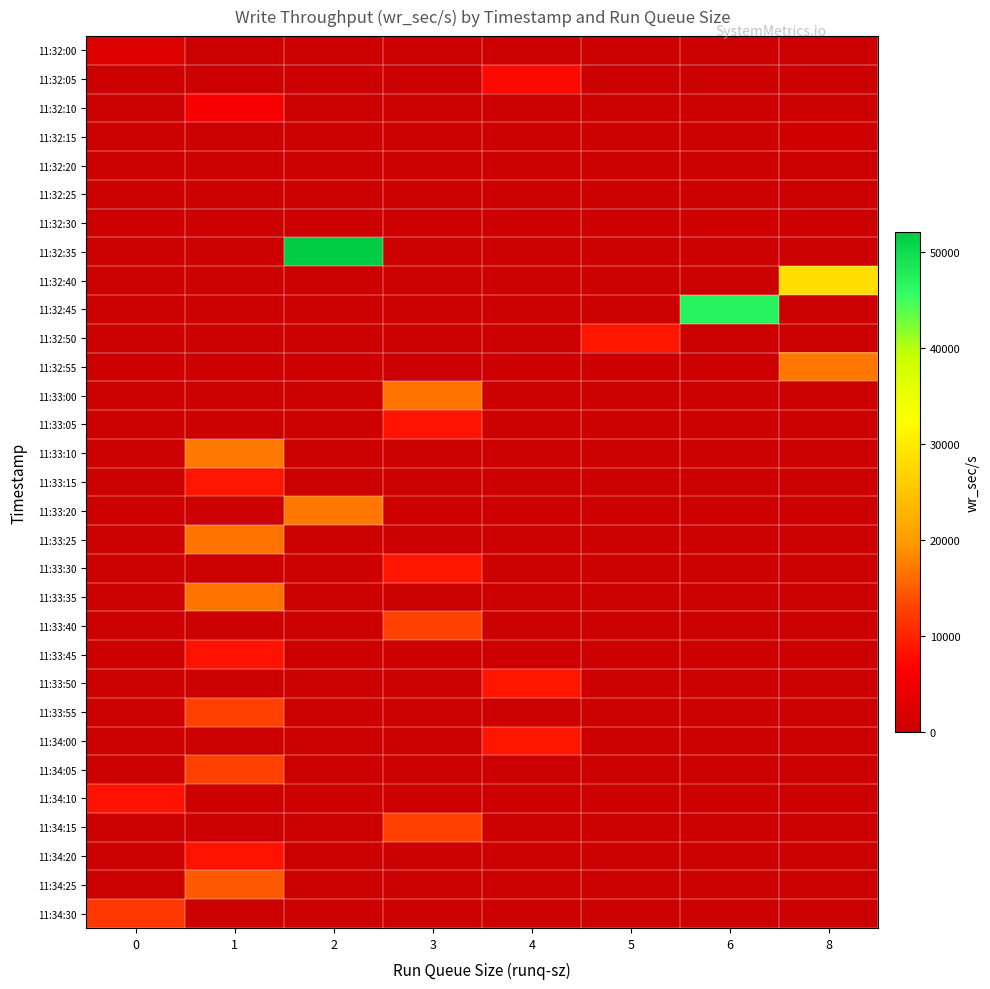

Reading left to right, extract all data points from this chart.

row_0: 0=2409.6	1=0.0	2=0.0	3=0.0	4=0.0	5=0.0	6=0.0	8=0.0
row_1: 0=0.0	1=0.0	2=0.0	3=0.0	4=7425.6	5=0.0	6=0.0	8=0.0
row_2: 0=0.0	1=5689.6	2=0.0	3=0.0	4=0.0	5=0.0	6=0.0	8=0.0
row_3: 0=0.0	1=0.0	2=0.0	3=0.0	4=0.0	5=0.0	6=0.0	8=561.6
row_4: 0=0.0	1=0.0	2=0.0	3=0.0	4=0.0	5=0.0	6=0.0	8=206.4
row_5: 0=0.0	1=0.0	2=0.0	3=0.0	4=0.0	5=200.0	6=0.0	8=0.0
row_6: 0=0.0	1=0.0	2=0.0	3=0.0	4=0.0	5=0.0	6=435.2	8=0.0
row_7: 0=0.0	1=0.0	2=52054.4	3=0.0	4=0.0	5=0.0	6=0.0	8=0.0
row_8: 0=0.0	1=0.0	2=0.0	3=0.0	4=0.0	5=0.0	6=0.0	8=28459.2
row_9: 0=0.0	1=0.0	2=0.0	3=0.0	4=0.0	5=0.0	6=46972.8	8=0.0
row_10: 0=0.0	1=0.0	2=0.0	3=0.0	4=0.0	5=8568.0	6=0.0	8=0.0
row_11: 0=0.0	1=0.0	2=0.0	3=0.0	4=0.0	5=0.0	6=0.0	8=16937.6
row_12: 0=0.0	1=0.0	2=0.0	3=16827.2	4=0.0	5=0.0	6=0.0	8=0.0
row_13: 0=0.0	1=0.0	2=0.0	3=8518.4	4=0.0	5=0.0	6=0.0	8=0.0
row_14: 0=0.0	1=17283.2	2=0.0	3=0.0	4=0.0	5=0.0	6=0.0	8=0.0
row_15: 0=0.0	1=8558.4	2=0.0	3=0.0	4=0.0	5=0.0	6=0.0	8=0.0
row_16: 0=0.0	1=0.0	2=16928.0	3=0.0	4=0.0	5=0.0	6=0.0	8=0.0
row_17: 0=0.0	1=16776.0	2=0.0	3=0.0	4=0.0	5=0.0	6=0.0	8=0.0
row_18: 0=0.0	1=0.0	2=0.0	3=8636.8	4=0.0	5=0.0	6=0.0	8=0.0
row_19: 0=0.0	1=16748.8	2=0.0	3=0.0	4=0.0	5=0.0	6=0.0	8=0.0
row_20: 0=0.0	1=0.0	2=0.0	3=12766.4	4=0.0	5=0.0	6=0.0	8=0.0
row_21: 0=0.0	1=8467.2	2=0.0	3=0.0	4=0.0	5=0.0	6=0.0	8=0.0
row_22: 0=0.0	1=0.0	2=0.0	3=0.0	4=8596.8	5=0.0	6=0.0	8=0.0
row_23: 0=0.0	1=12726.4	2=0.0	3=0.0	4=0.0	5=0.0	6=0.0	8=0.0
row_24: 0=0.0	1=0.0	2=0.0	3=0.0	4=8585.6	5=0.0	6=0.0	8=0.0
row_25: 0=0.0	1=12696.0	2=0.0	3=0.0	4=0.0	5=0.0	6=0.0	8=0.0
row_26: 0=8524.8	1=0.0	2=0.0	3=0.0	4=0.0	5=0.0	6=0.0	8=0.0
row_27: 0=0.0	1=0.0	2=0.0	3=12609.6	4=0.0	5=0.0	6=0.0	8=0.0
row_28: 0=0.0	1=8368.0	2=0.0	3=0.0	4=0.0	5=0.0	6=0.0	8=0.0
row_29: 0=0.0	1=14753.6	2=0.0	3=0.0	4=0.0	5=0.0	6=0.0	8=0.0
row_30: 0=11921.6	1=0.0	2=0.0	3=0.0	4=0.0	5=0.0	6=0.0	8=0.0